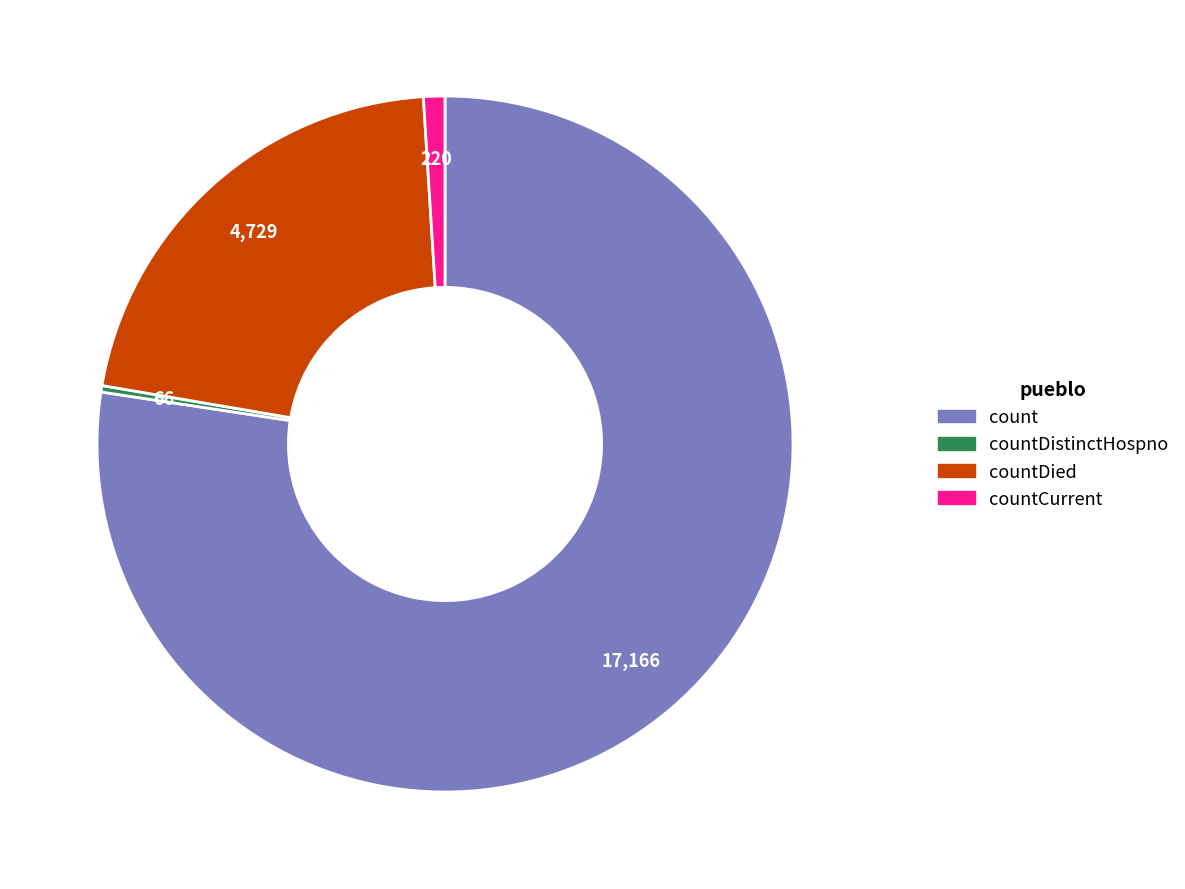

Rank the categories by value from lowest to highest.

countDistinctHospno, countCurrent, countDied, count